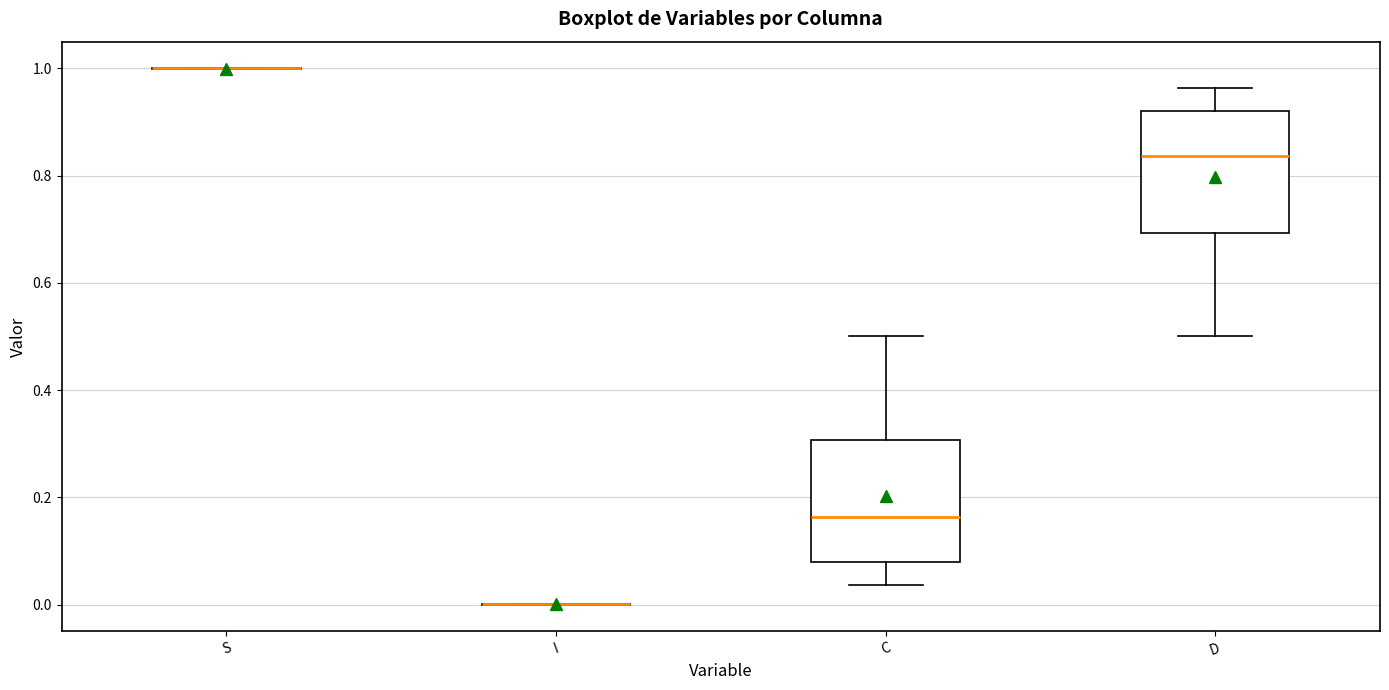

Reading left to right, read every box against the y-axis: the position of its median line, the range the box covers, and the ends of its whiskers. The values are not printed on the chart, so give them approximately, as read against the axis.

S: box collapsed to a line at 1.00, whiskers 1.00 to 1.00
I: box collapsed to a line at 0.00, whiskers 0.00 to 0.00
C: median 0.16, box 0.08 to 0.30, whiskers 0.04 to 0.50
D: median 0.84, box 0.70 to 0.92, whiskers 0.50 to 0.96